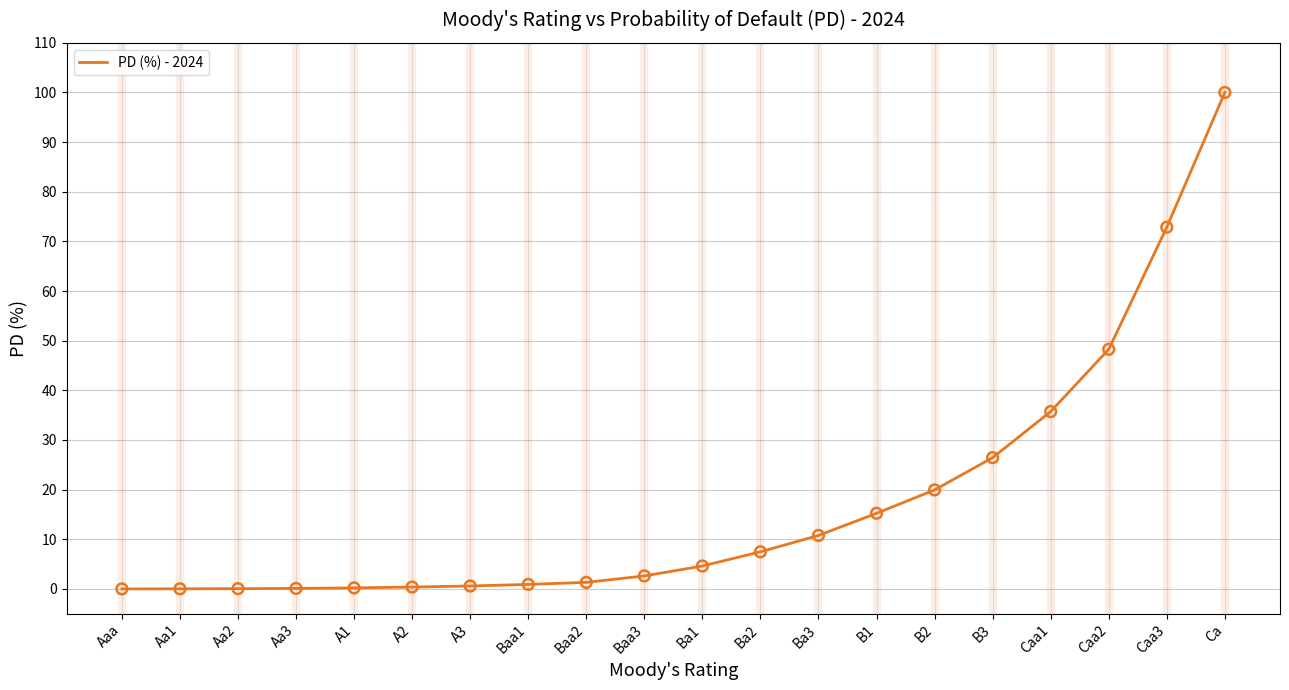

Which has a higher value, Aa1 or Caa2?

Caa2